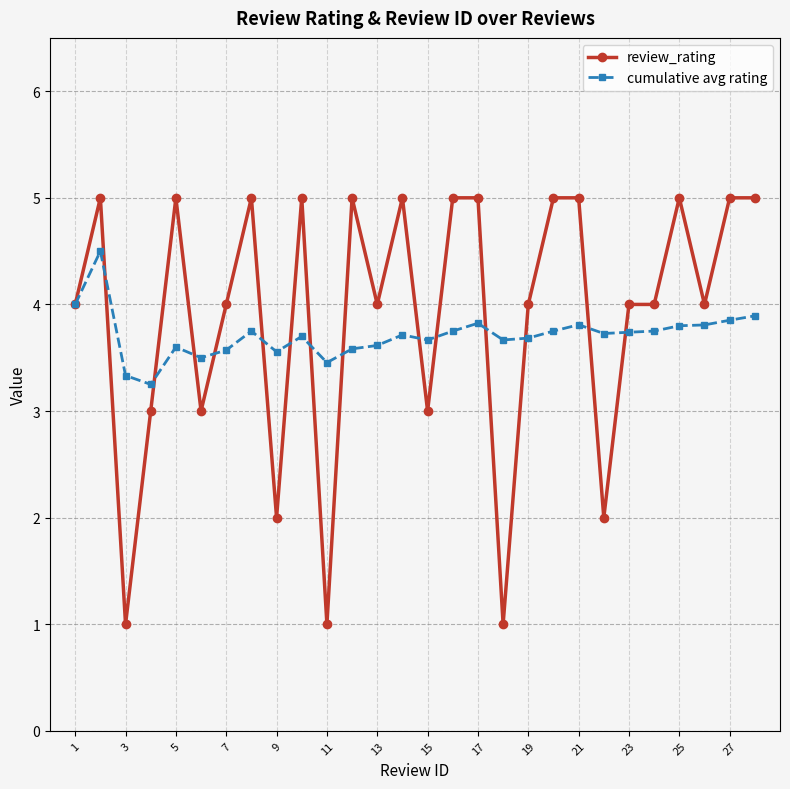

Which series has the widest spread of values?

review_rating